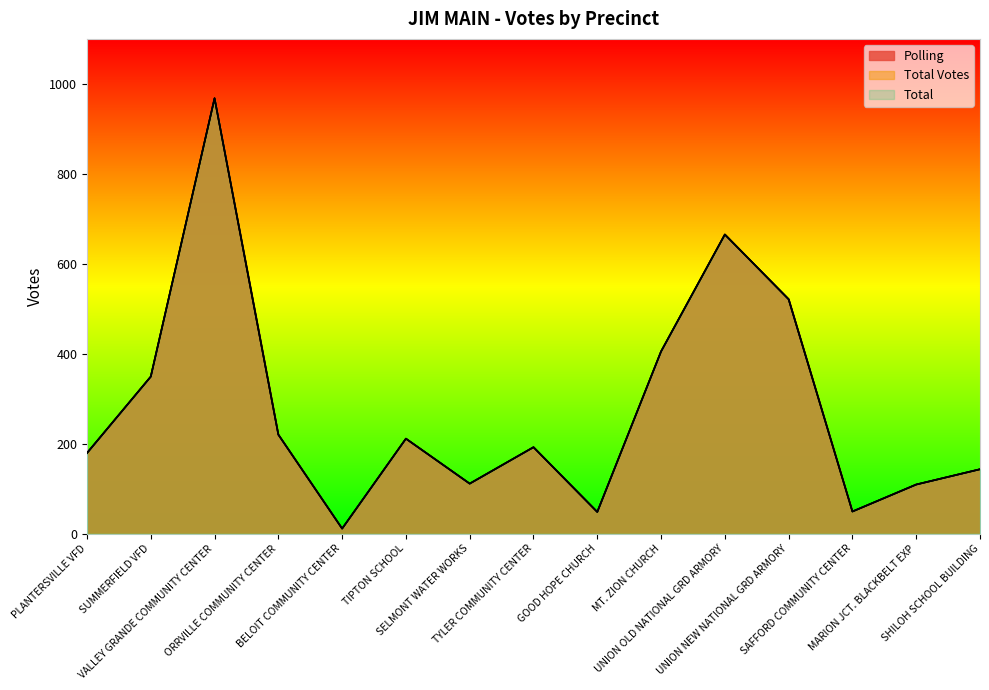

What is the difference between the maximum and minimum values in the Total series?

957